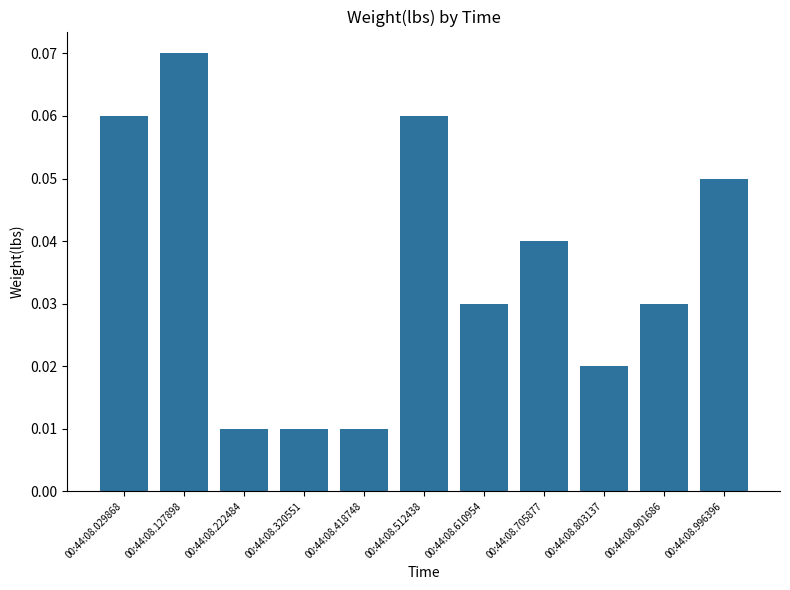

At which category does the chart reach its peak across all series?

00:44:08.127898